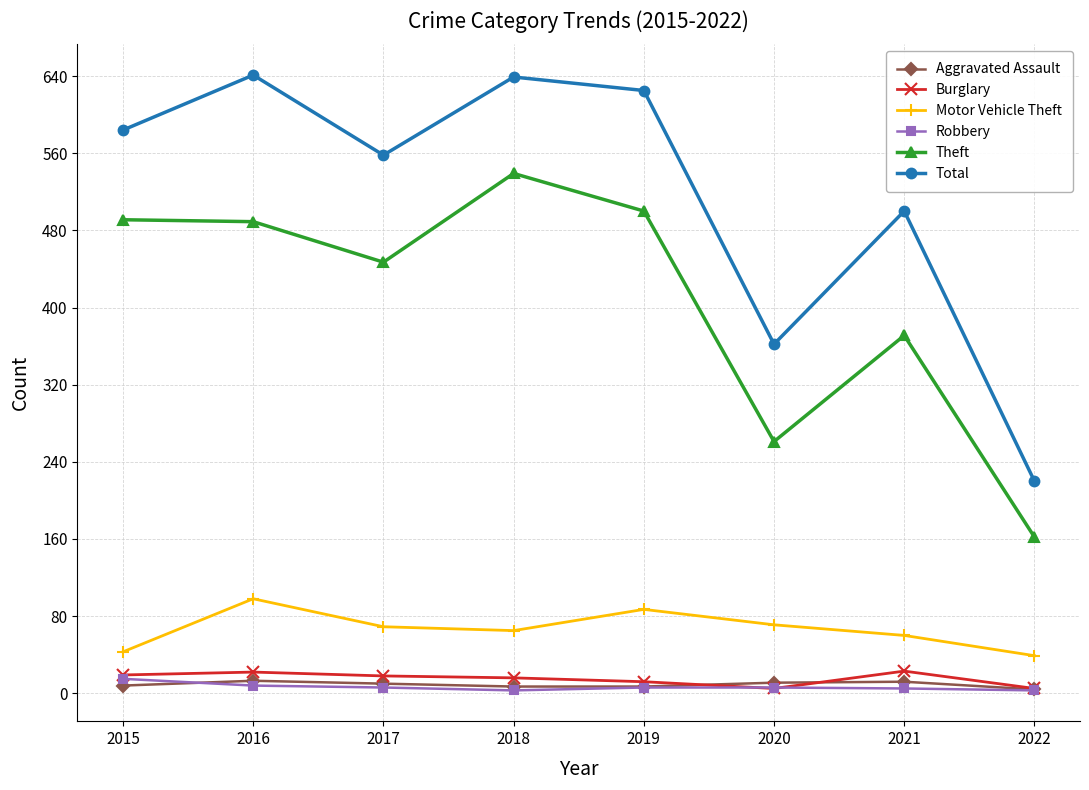

The Total series shows 431 at 2018. True or false?

False